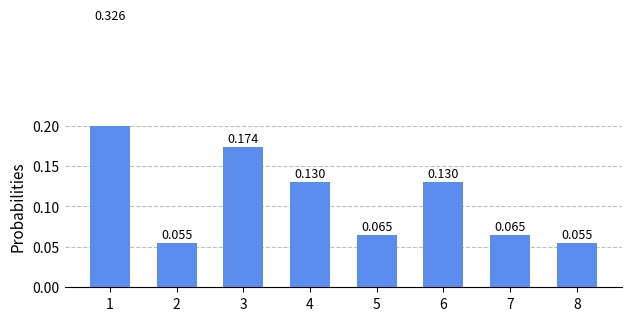

Rank the categories by value from highest to lowest.

1, 3, 4, 6, 5, 7, 2, 8